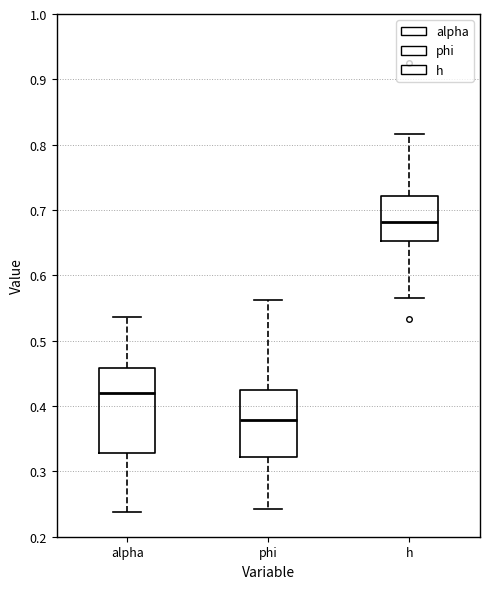

Reading left to right, transcribe this box plot: for each box, give where its median line is, the range the box spans, and where its two whiskers end, as read against the y-axis. The values are not printed on the chart, so give them approximately, as read against the axis.

alpha: median 0.42, box 0.33 to 0.46, whiskers 0.24 to 0.54
phi: median 0.38, box 0.32 to 0.42, whiskers 0.24 to 0.56
h: median 0.68, box 0.65 to 0.72, whiskers 0.56 to 0.82